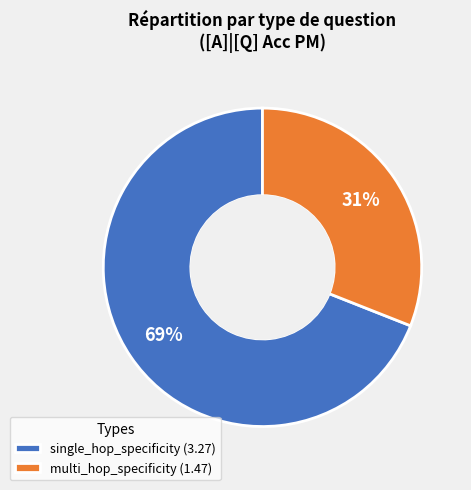

To the nearest percent, what percentage of the pie is single_hop_specificity?

69%